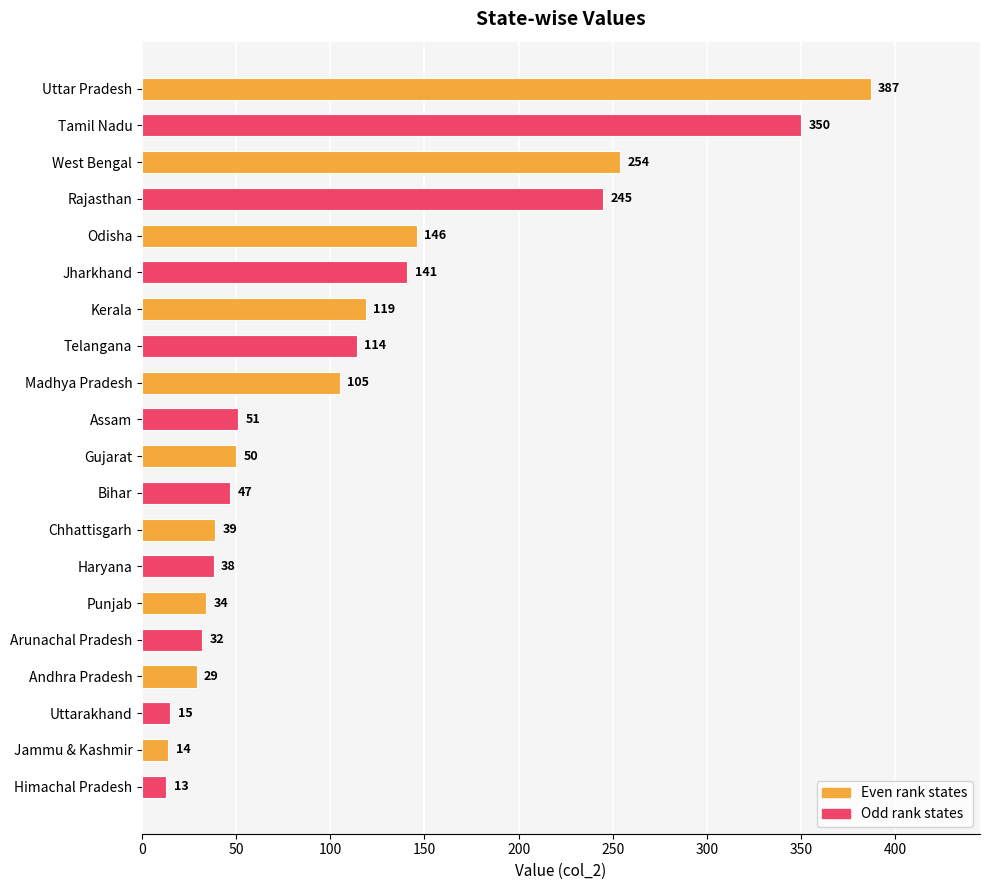

Rank the categories by value from lowest to highest.

Himachal Pradesh, Jammu & Kashmir, Uttarakhand, Andhra Pradesh, Arunachal Pradesh, Punjab, Haryana, Chhattisgarh, Bihar, Gujarat, Assam, Madhya Pradesh, Telangana, Kerala, Jharkhand, Odisha, Rajasthan, West Bengal, Tamil Nadu, Uttar Pradesh